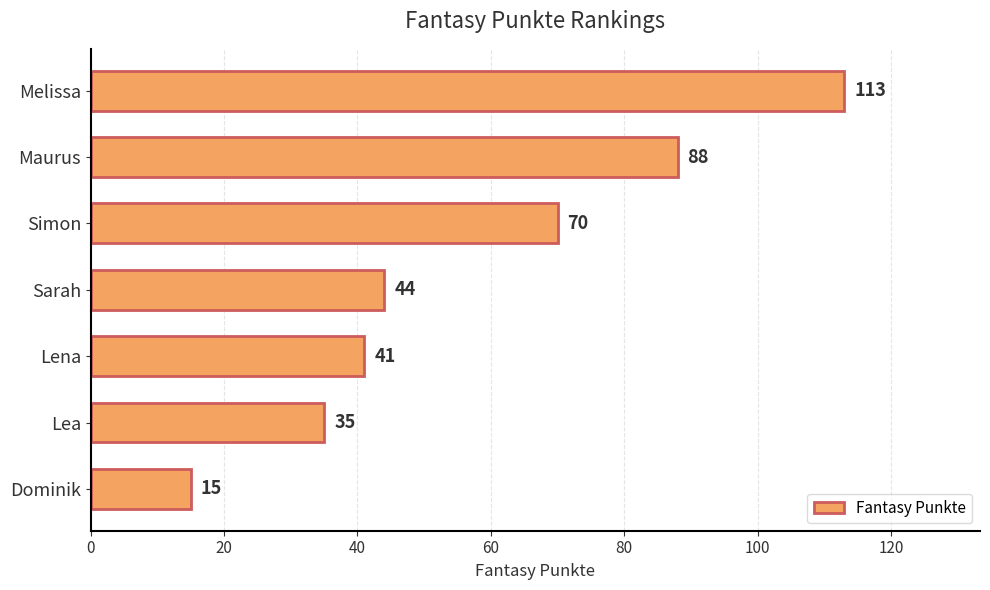

What is the maximum value shown in the chart?

113